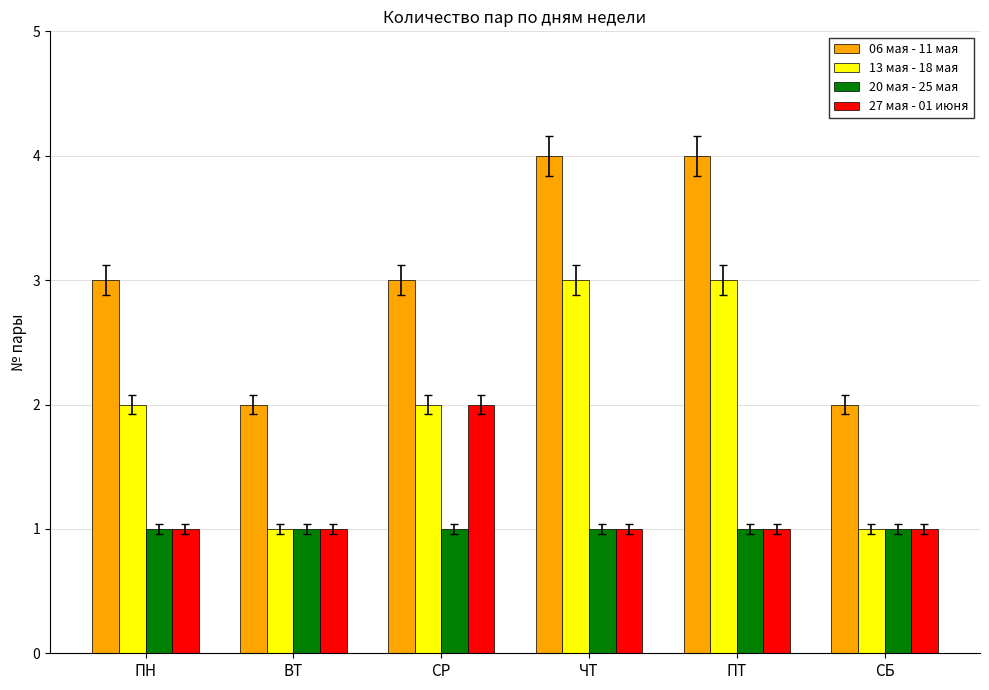

Reading left to right, list all the values displayed in this chart.

06 мая - 11 мая: ПН=3	ВТ=2	СР=3	ЧТ=4	ПТ=4	СБ=2
13 мая - 18 мая: ПН=2	ВТ=1	СР=2	ЧТ=3	ПТ=3	СБ=1
20 мая - 25 мая: ПН=1	ВТ=1	СР=1	ЧТ=1	ПТ=1	СБ=1
27 мая - 01 июня: ПН=1	ВТ=1	СР=2	ЧТ=1	ПТ=1	СБ=1